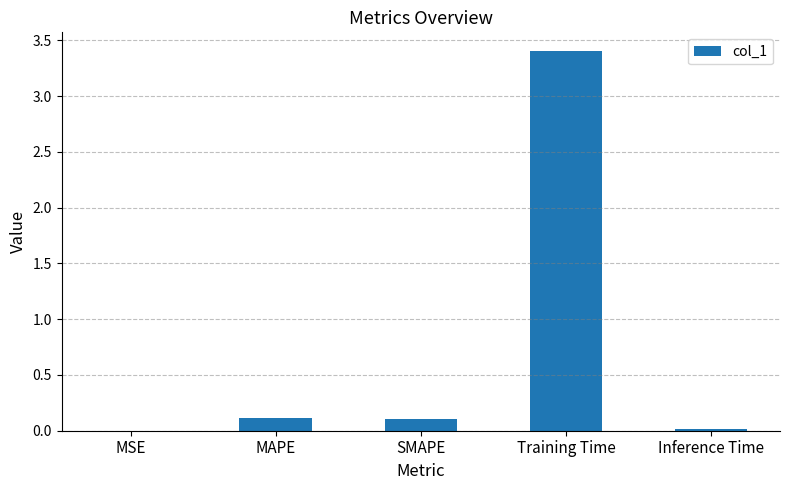

The value at Training Time is 1.1. True or false?

False